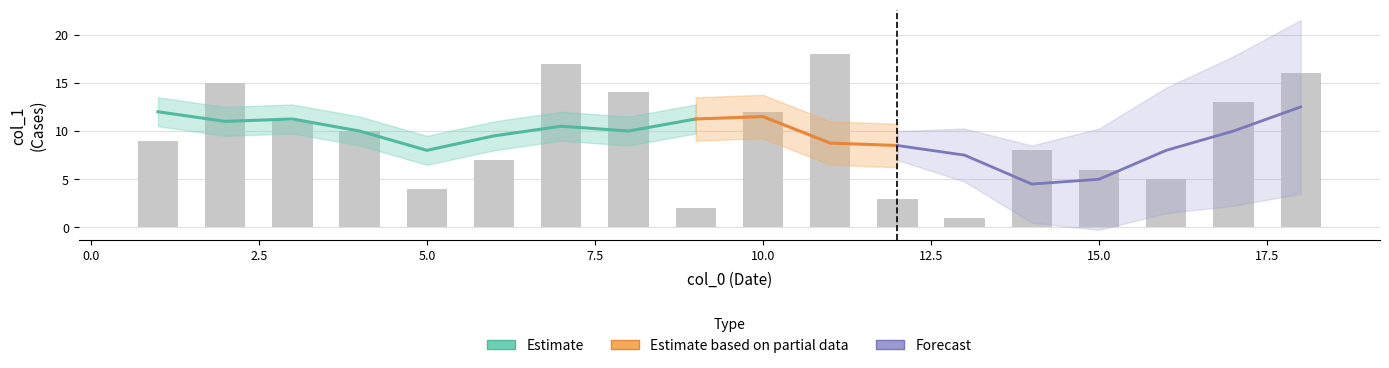

Reading left to right, extract all data points from this chart.

1	2	3	4	5	6	7	8	9	10	11	12	13	14	15	16	17	18